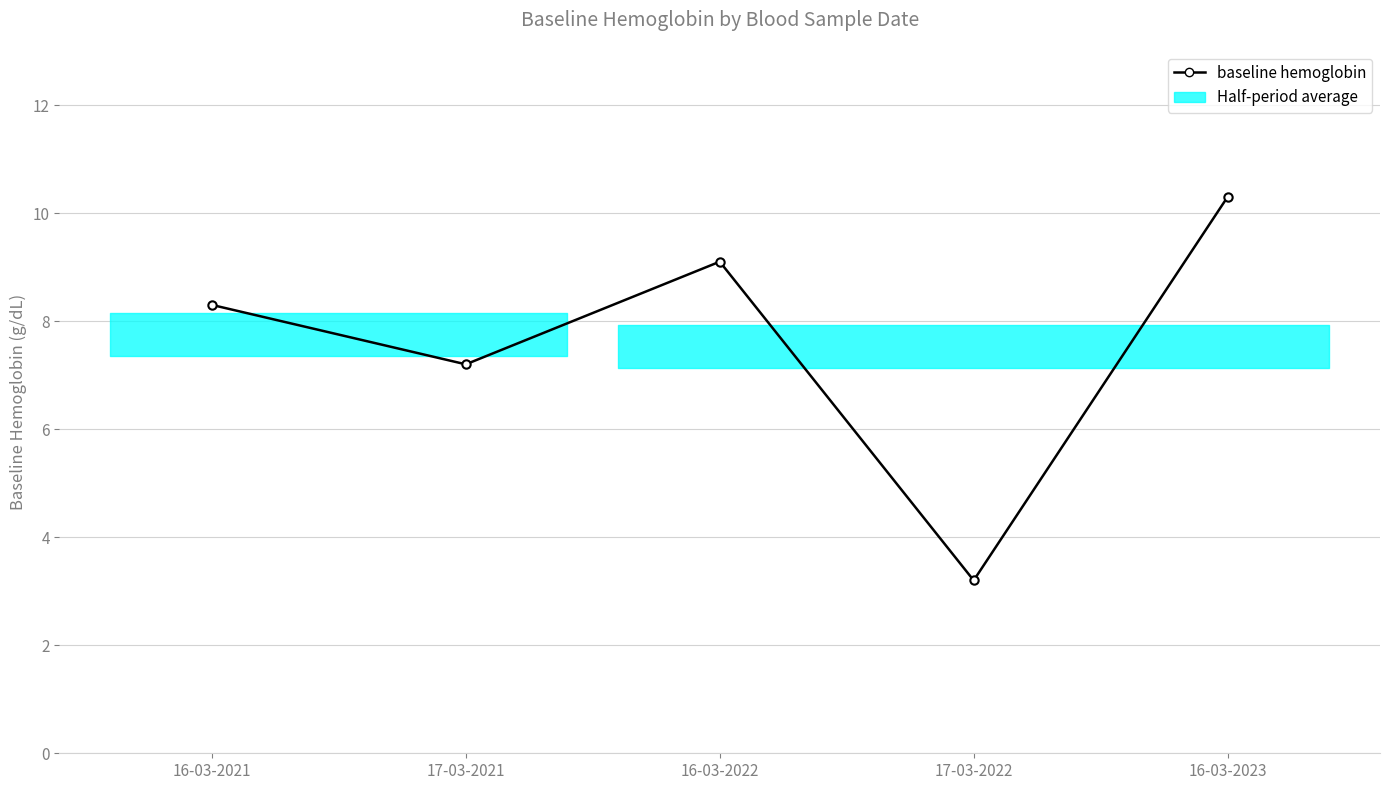

Is it true that the value at 16-03-2021 is 8.3?

True